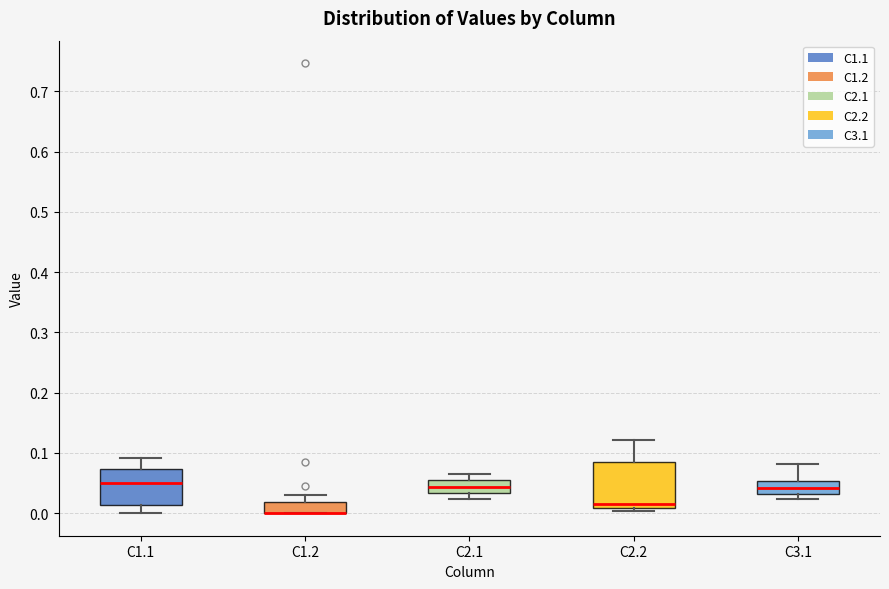

Reading left to right, read every box against the y-axis: the position of its median line, the range the box covers, and the ends of its whiskers. The values are not printed on the chart, so give them approximately, as read against the axis.

C1.1: median 0.05, box 0.01 to 0.07, whiskers 0.00 to 0.09
C1.2: median 0.00 (drawn on the box's lower edge), box 0.00 to 0.02, whiskers 0.00 to 0.03
C2.1: median 0.04, box 0.03 to 0.06, whiskers 0.02 to 0.06 (just above the box's upper edge)
C2.2: median 0.02, box 0.01 to 0.08, whiskers 0.00 to 0.12
C3.1: median 0.04, box 0.03 to 0.05, whiskers 0.02 to 0.08